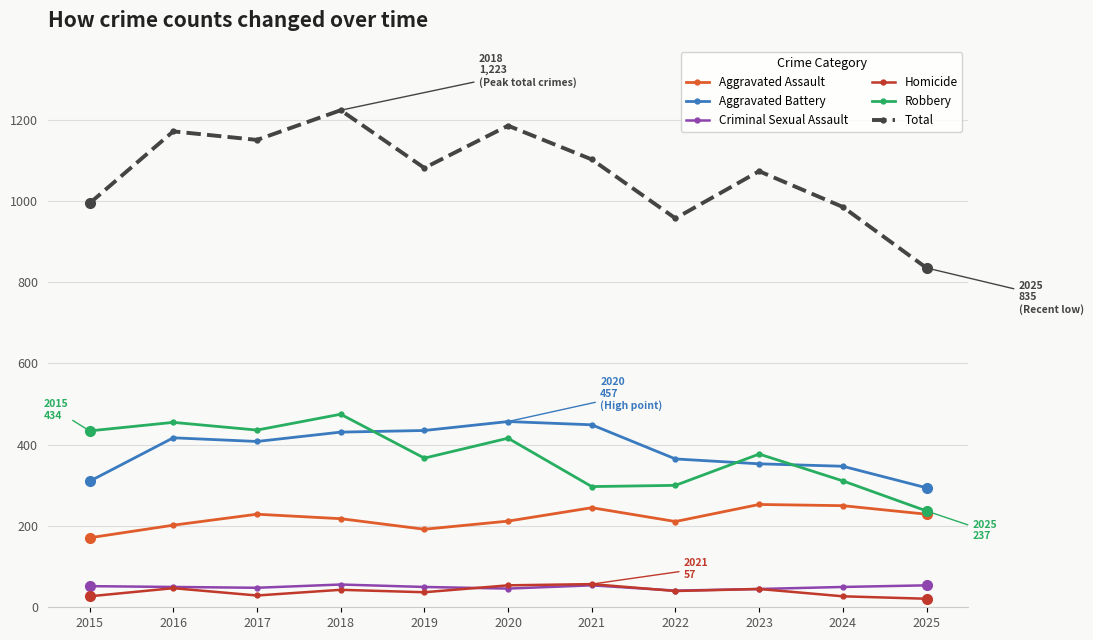

Which series has the widest spread of values?

Total